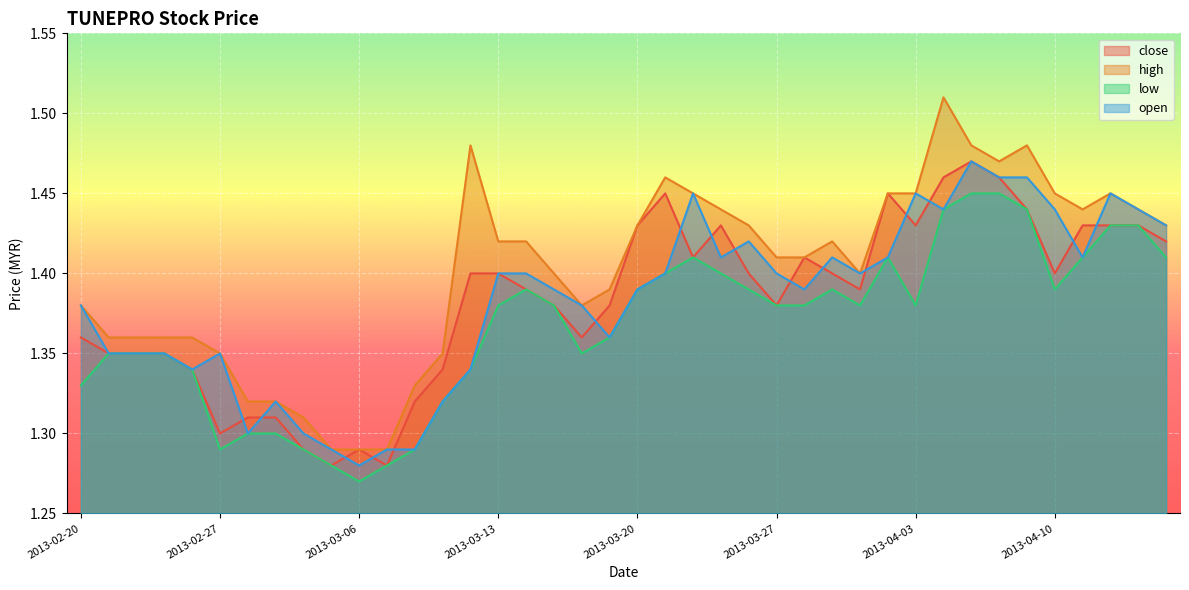

True or false: high and open intersect in this chart.

False